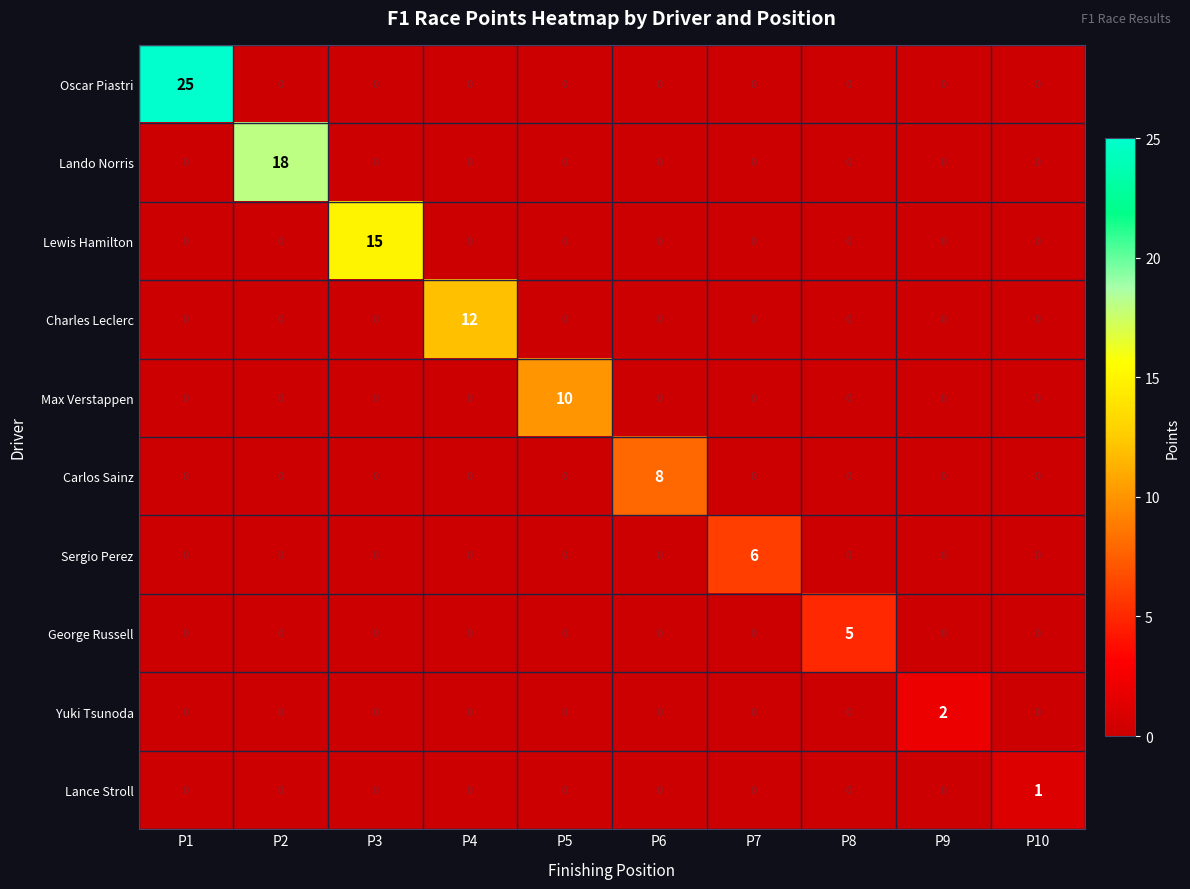

Which series has the largest total across all categories?

Oscar Piastri